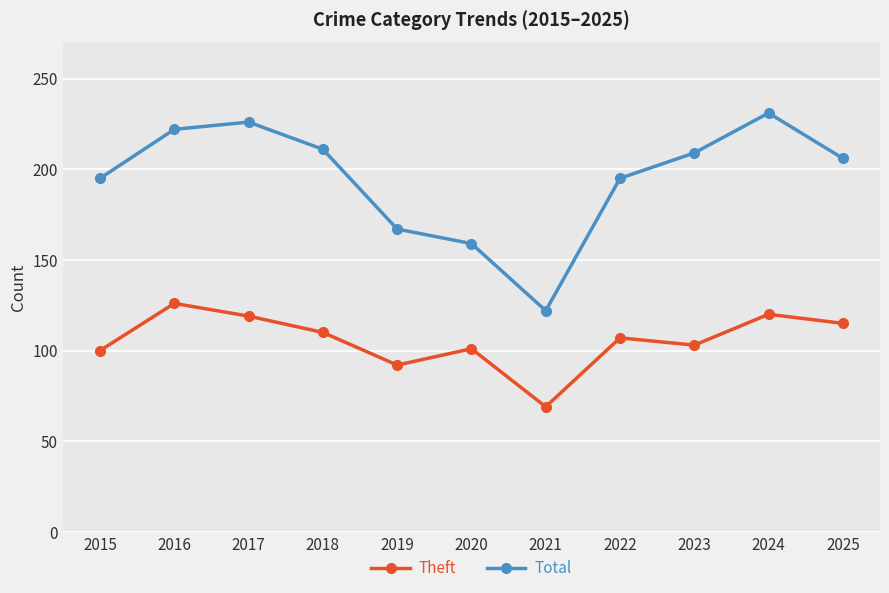

What is the sum of the Total values at 2017 and 2021?

348